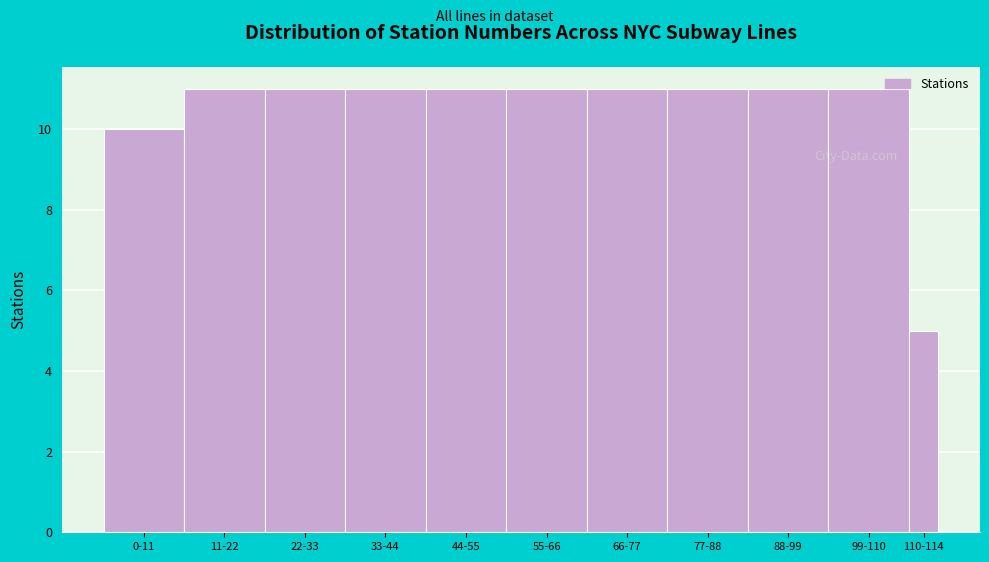

Reading left to right, list all the values displayed in this chart.

0-11=10	11-22=11	22-33=11	33-44=11	44-55=11	55-66=11	66-77=11	77-88=11	88-99=11	99-110=11	110-114=5